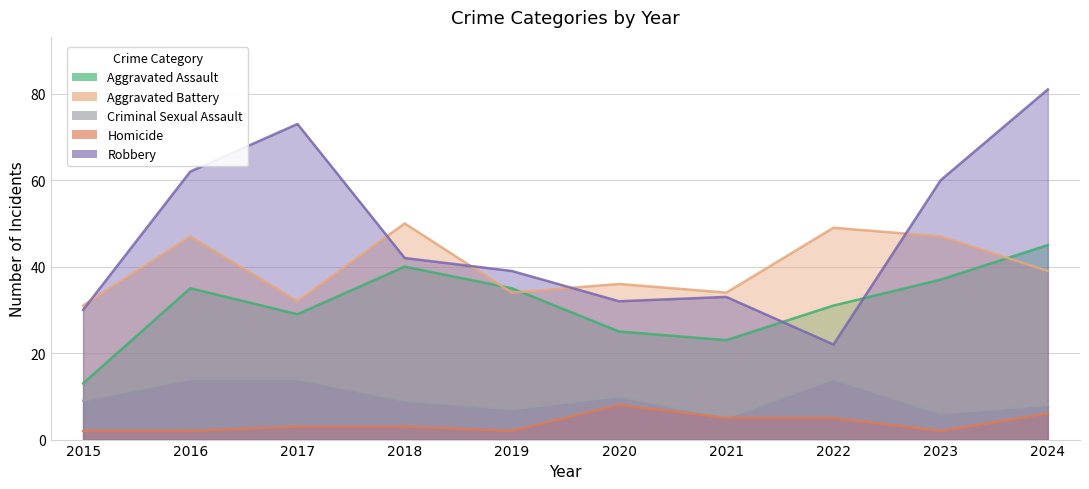

The value of Robbery at 2024 is 81. True or false?

True